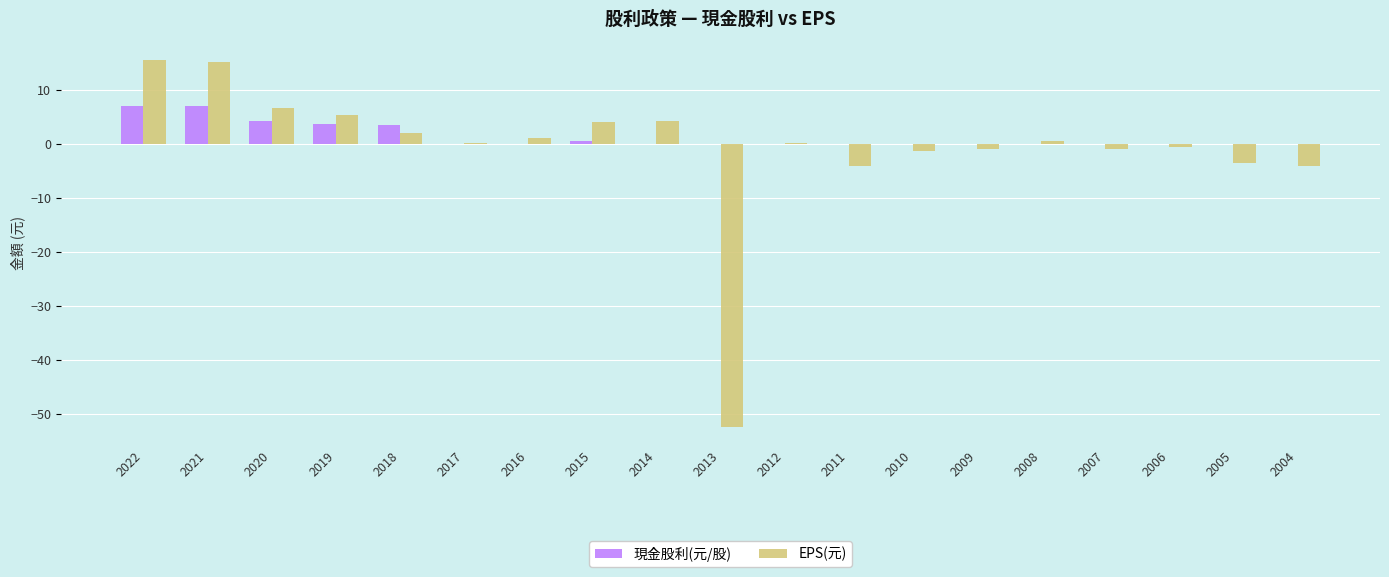

What is the average value of the EPS(元) series?

-0.7